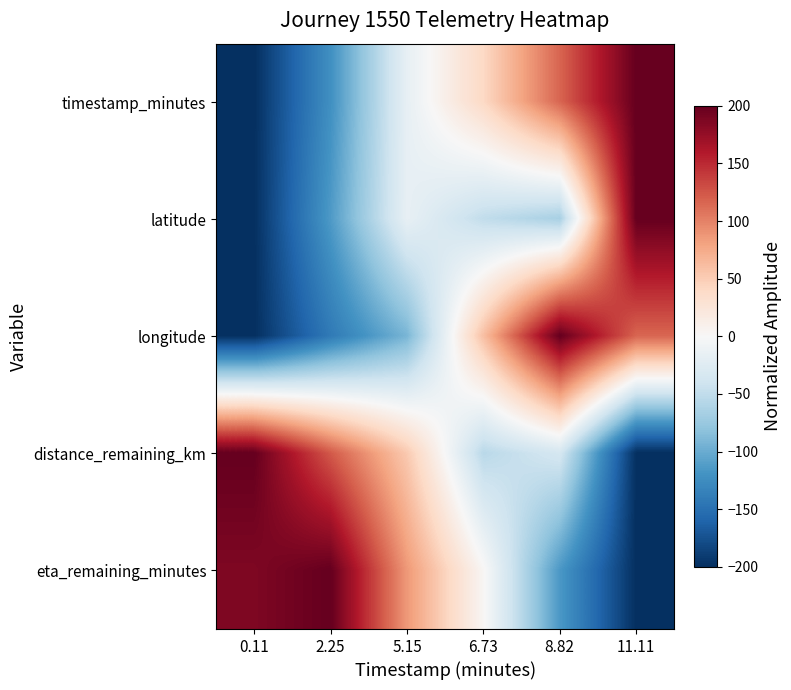

Reading left to right, what are all the values shown in this chart?

timestamp_minutes: 0.11=-200.0	2.25=-122.2	5.15=-16.7	6.73=40.7	8.82=116.7	11.11=200.0
latitude: 0.11=-200.0	2.25=-113.7	5.15=-15.9	6.73=-49.5	8.82=-65.7	11.11=200.0
longitude: 0.11=-200.0	2.25=-141.5	5.15=-92.2	6.73=60.6	8.82=200.0	11.11=116.4
distance_remaining_km: 0.11=200.0	2.25=123.2	5.15=52.5	6.73=-54.5	8.82=-34.3	11.11=-200.0
eta_remaining_minutes: 0.11=186.7	2.25=200.0	5.15=86.6	6.73=2.8	8.82=-115.3	11.11=-200.0